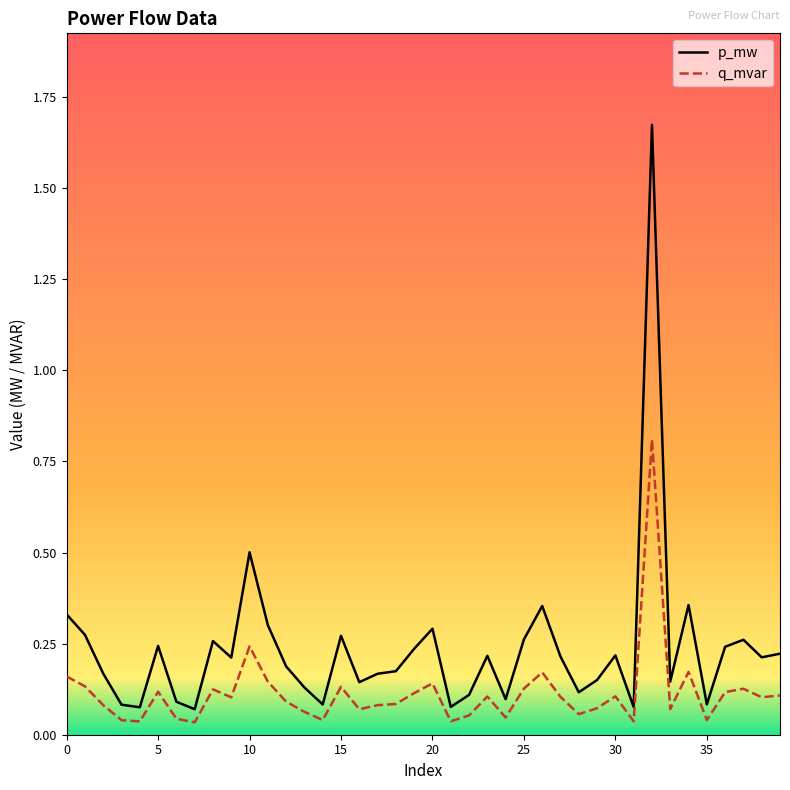

Rank the series by their average value, from highest to lowest.

p_mw, q_mvar